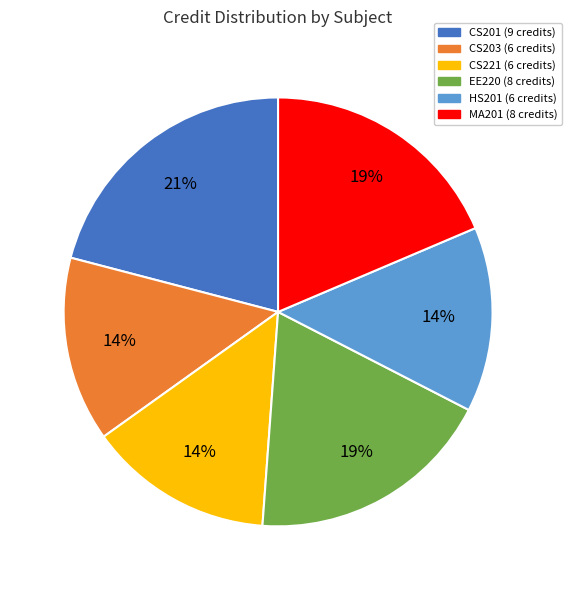

Which category has the biggest portion of the pie?

CS201